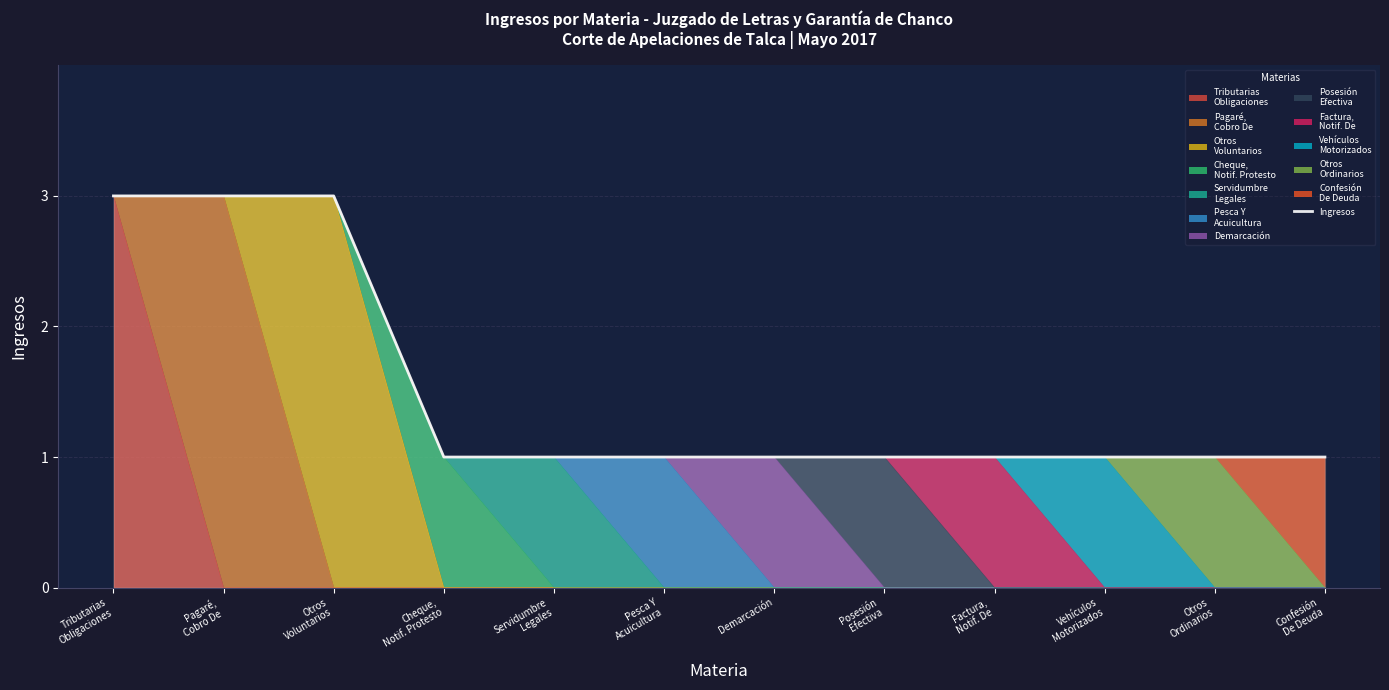

What is the label of the 12th point from the right?

Tributarias
Obligaciones